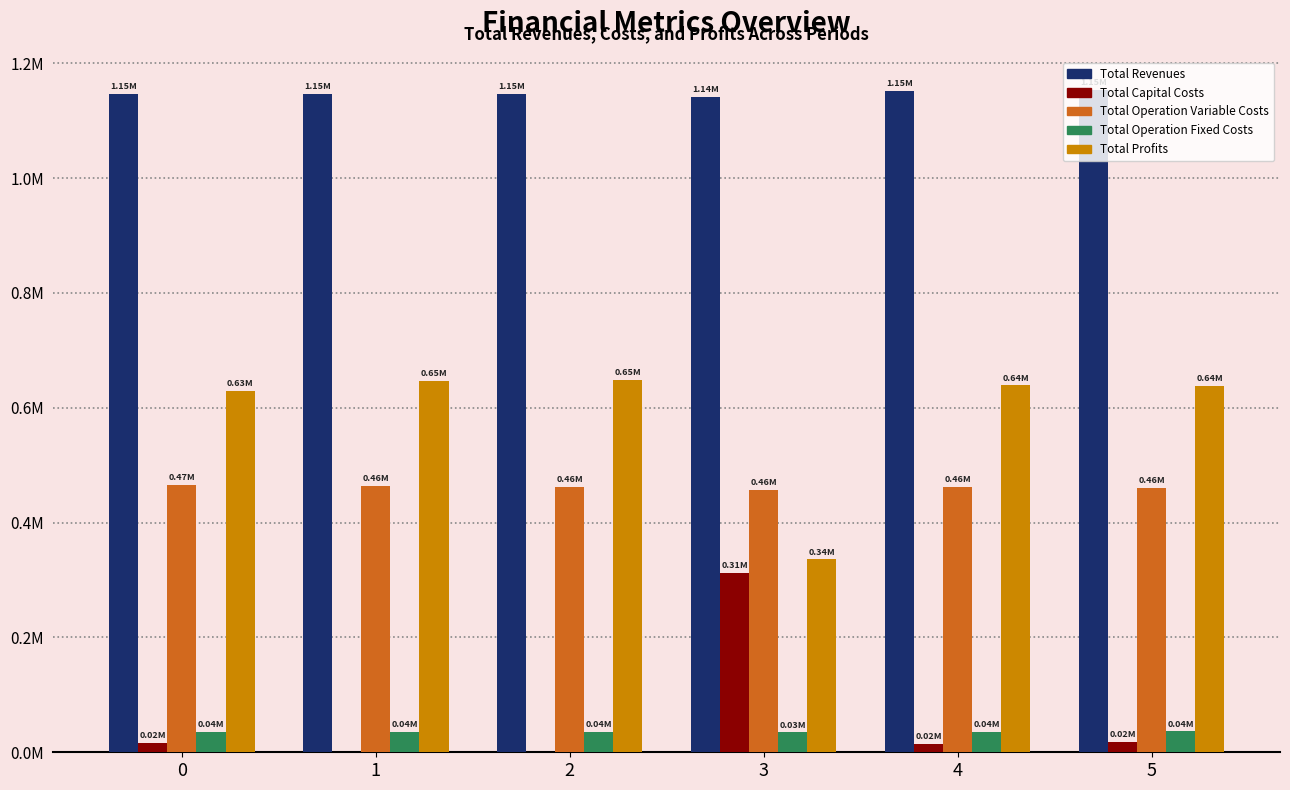

Are the bars horizontal?

No